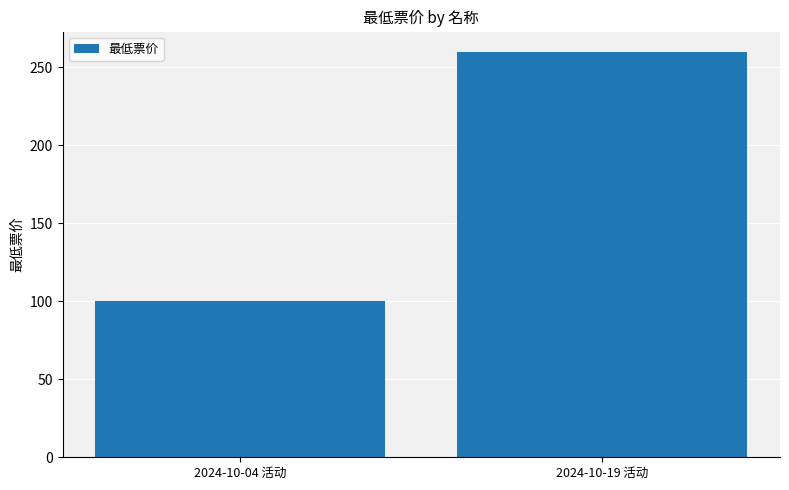

What is the difference between the values at 2024-10-04 活动 and 2024-10-19 活动?

160